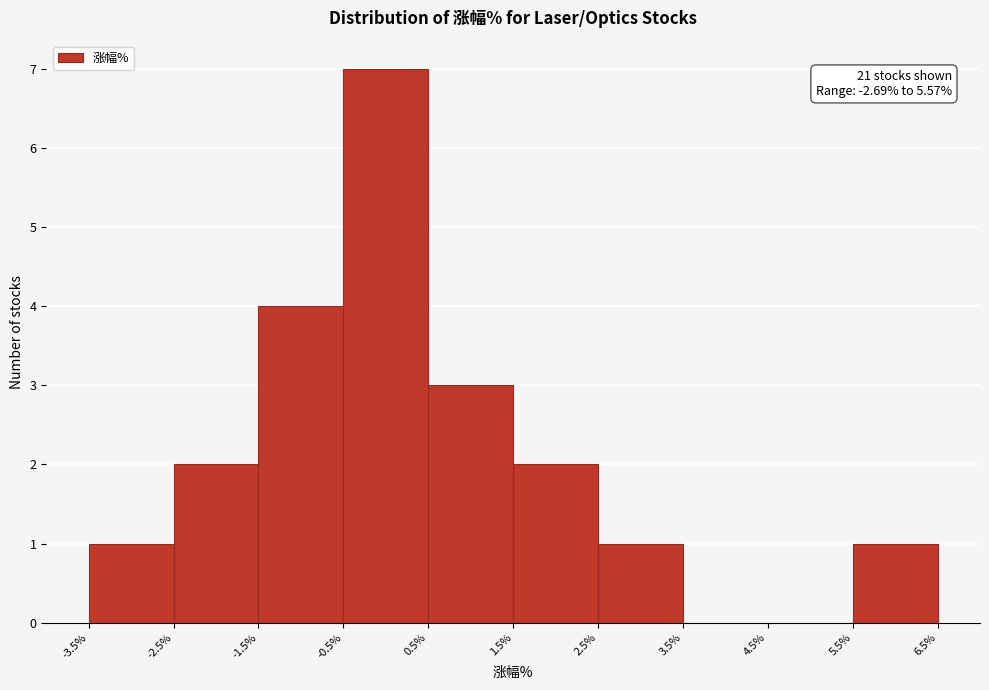

Over which range of the x-axis is the bar tallest?

-0.5% to 0.5%